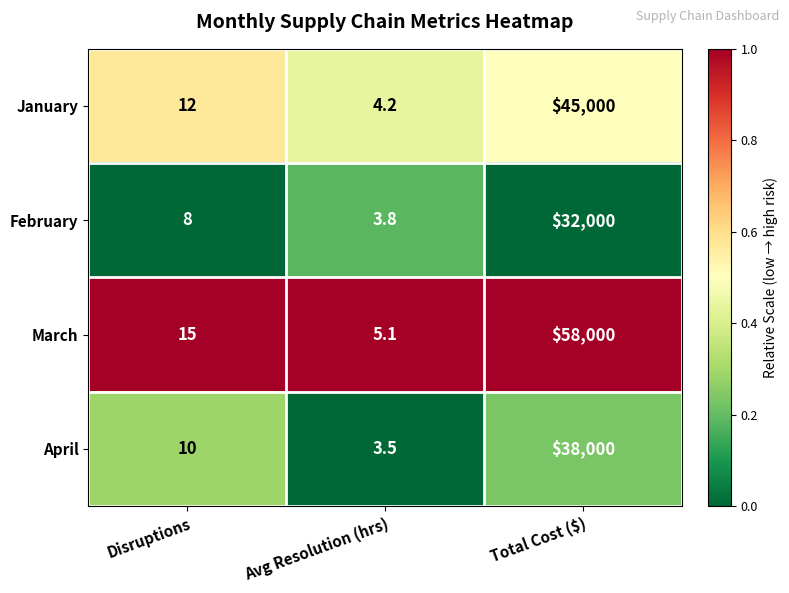

What is the sum of the February values at Disruptions and Avg Resolution (hrs)?

11.8